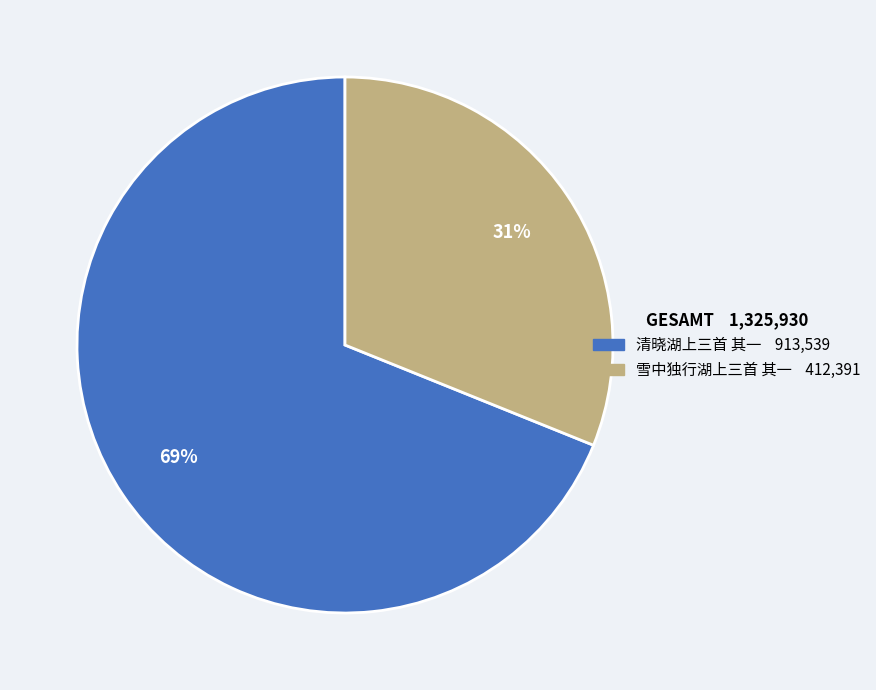

Combined, do 雪中独行湖上三首 其一 and 清晓湖上三首 其一 account for over 50%?

Yes